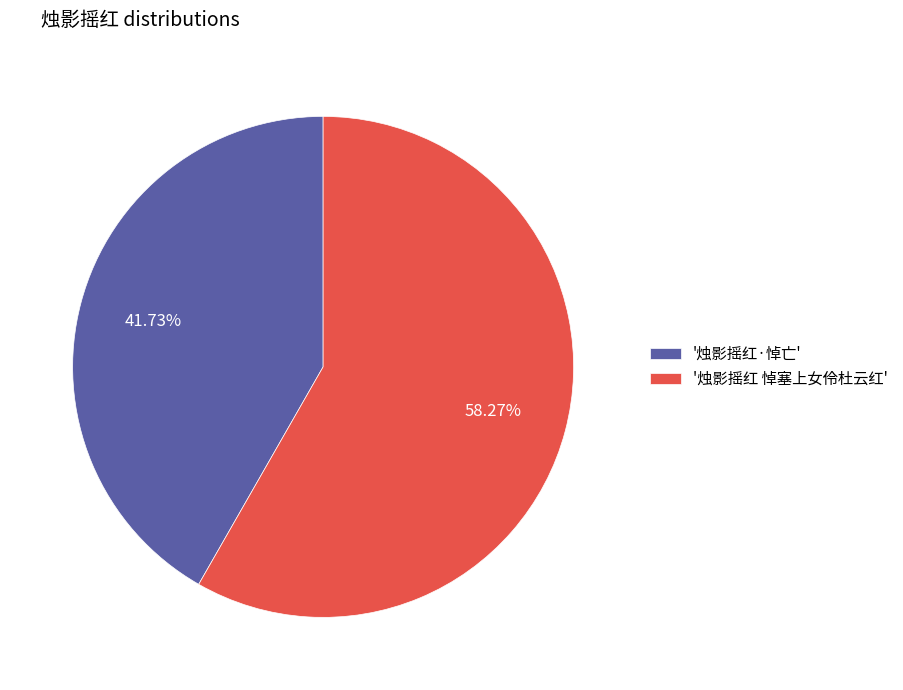

To the nearest percent, what is the difference between the largest and smallest slice percentages?

17%